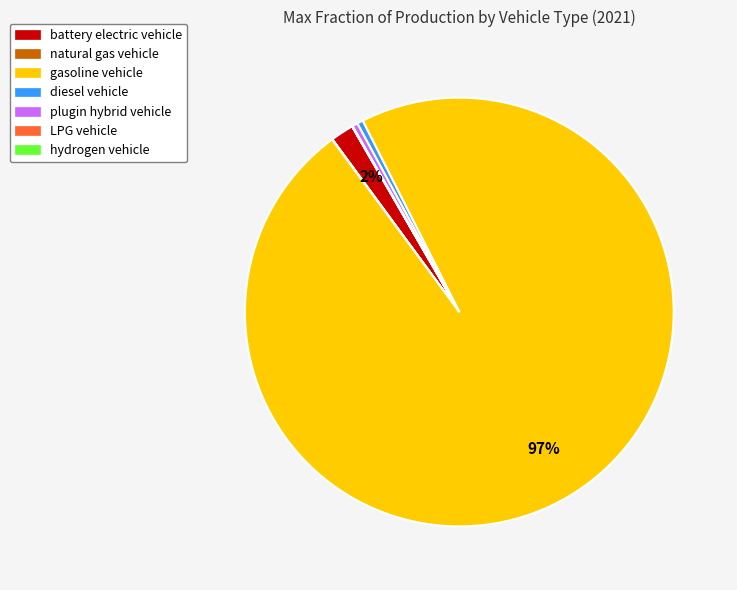

Is there any slice that represents more than half of the pie?

Yes